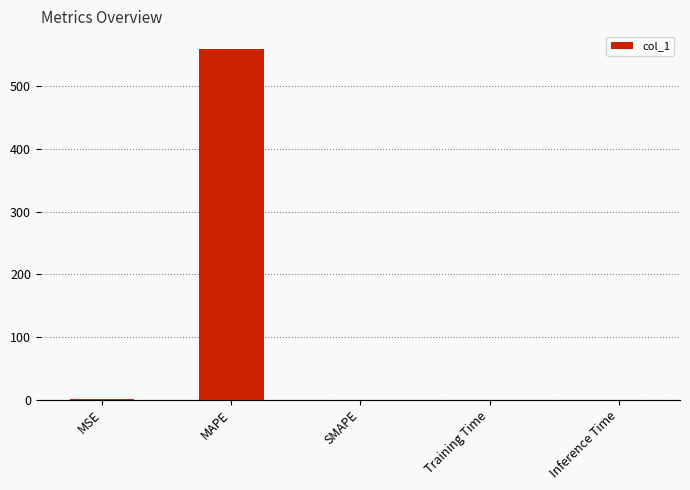

What is the sum of all values?

560.3